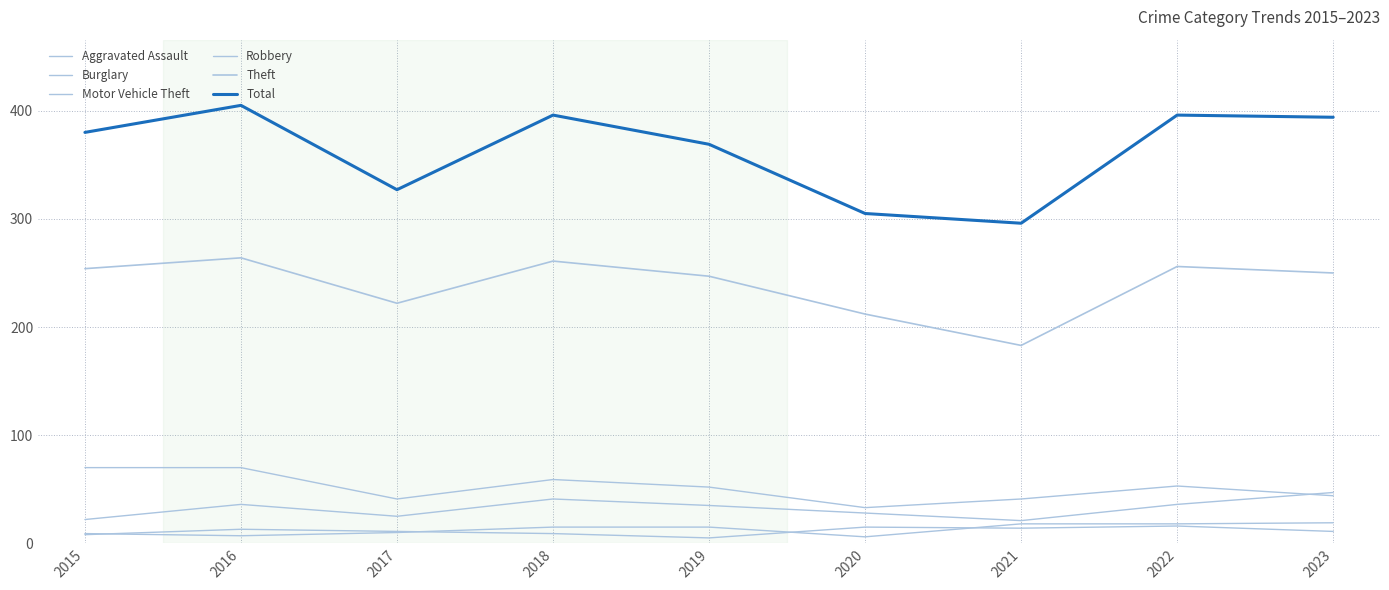

At which category does Theft reach its first local peak?

2016